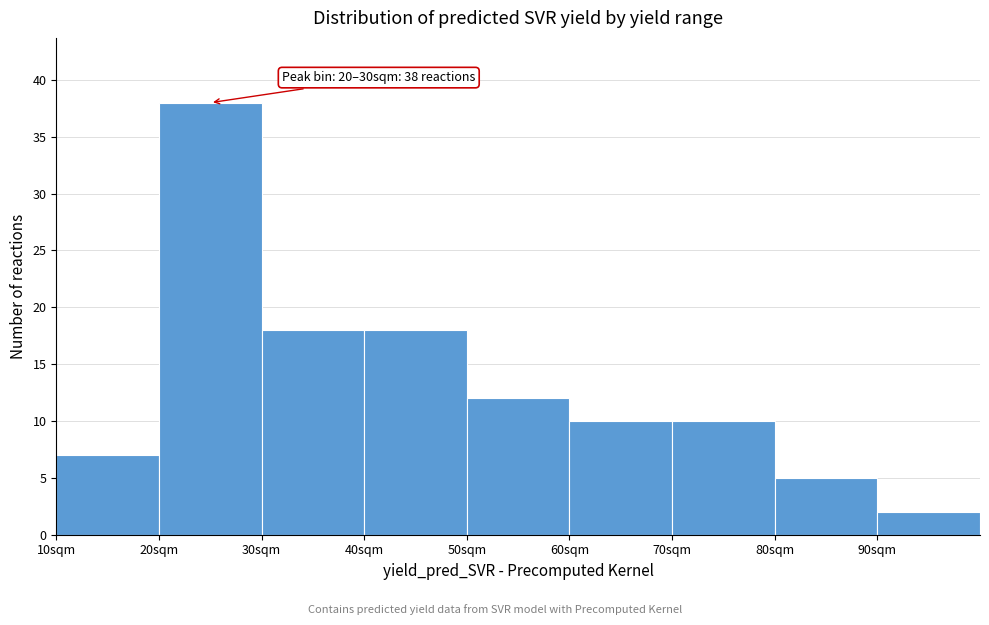

Over which range of the x-axis is the bar tallest?

20 to 30